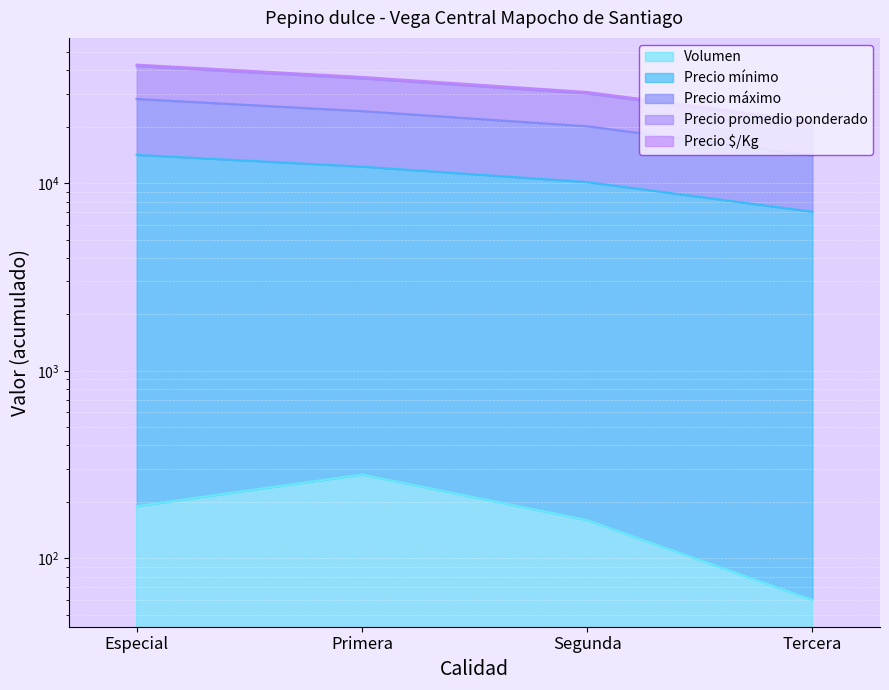

Count the Precio máximo values in the range 30160 to 42190.

3